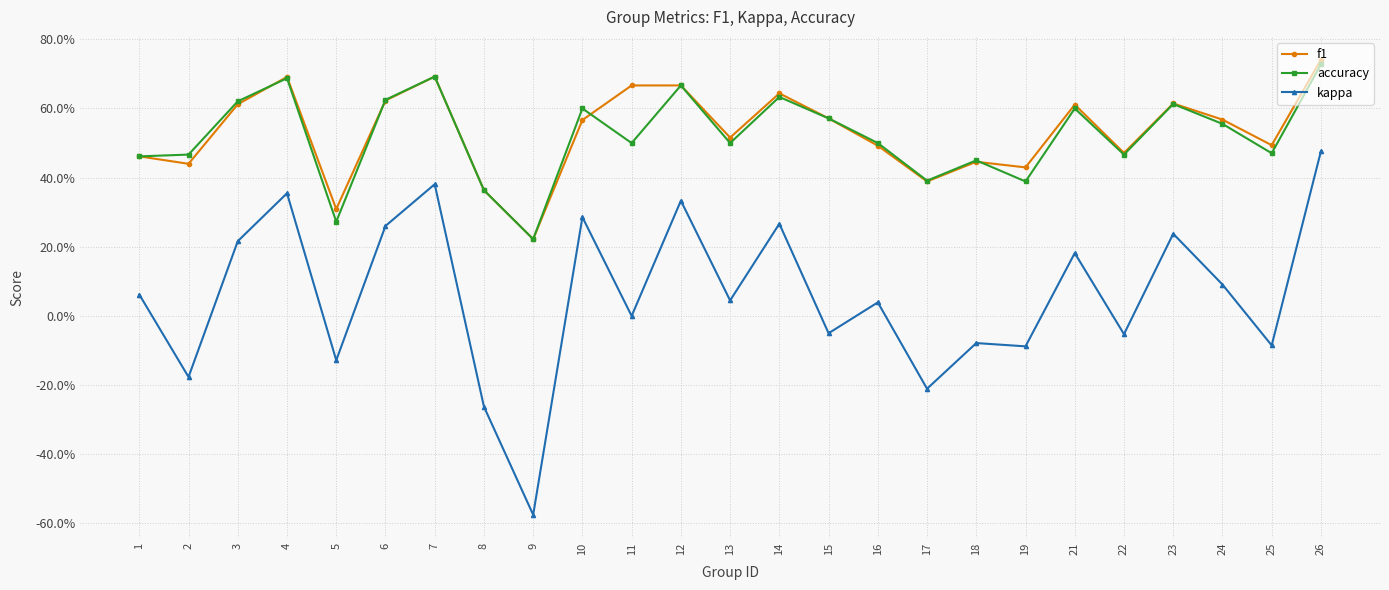

The value of f1 at 4 is 0.3. True or false?

False